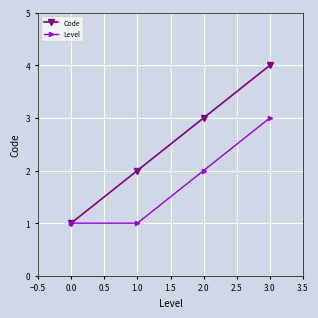

At which label is Level closest to 2?

2.0